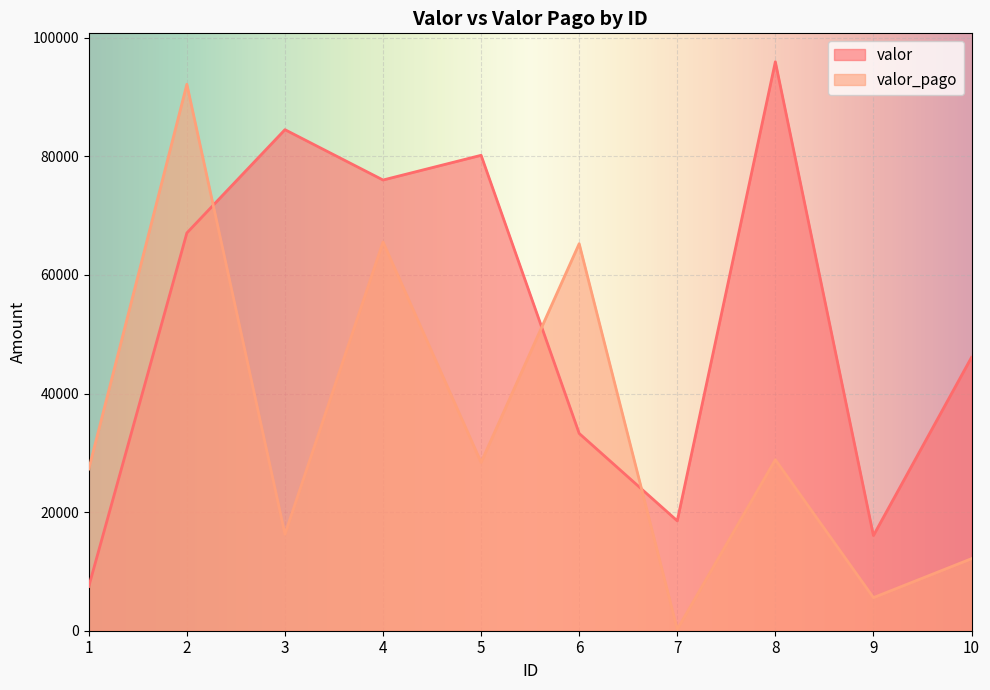

Which has a higher value, 3 or 8?

8